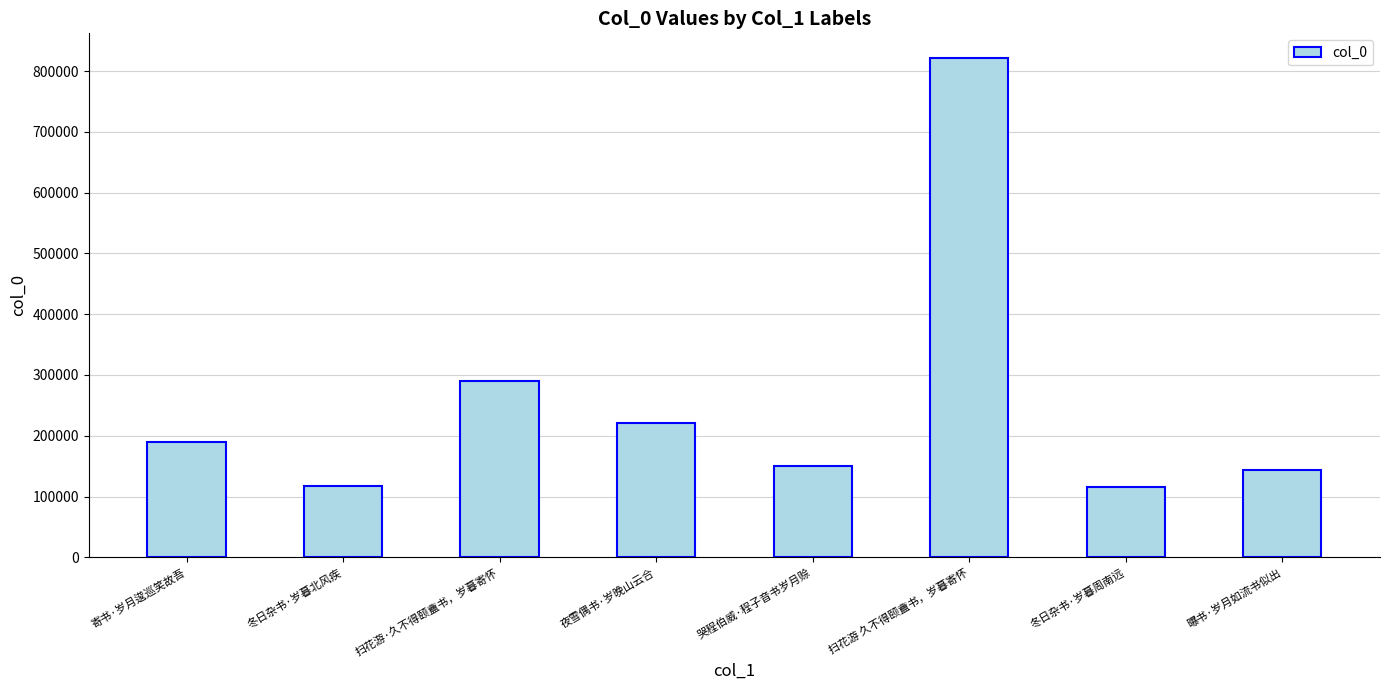

What is the change in value from 寄书·岁月逡巡笑故吾 to 扫花游 久不得颐盦书，岁暮寄怀?

+631616